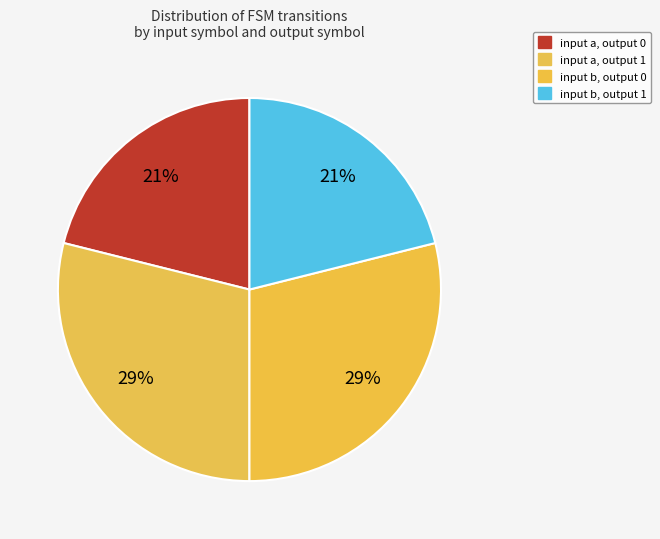

How many slices are in this pie chart?

4